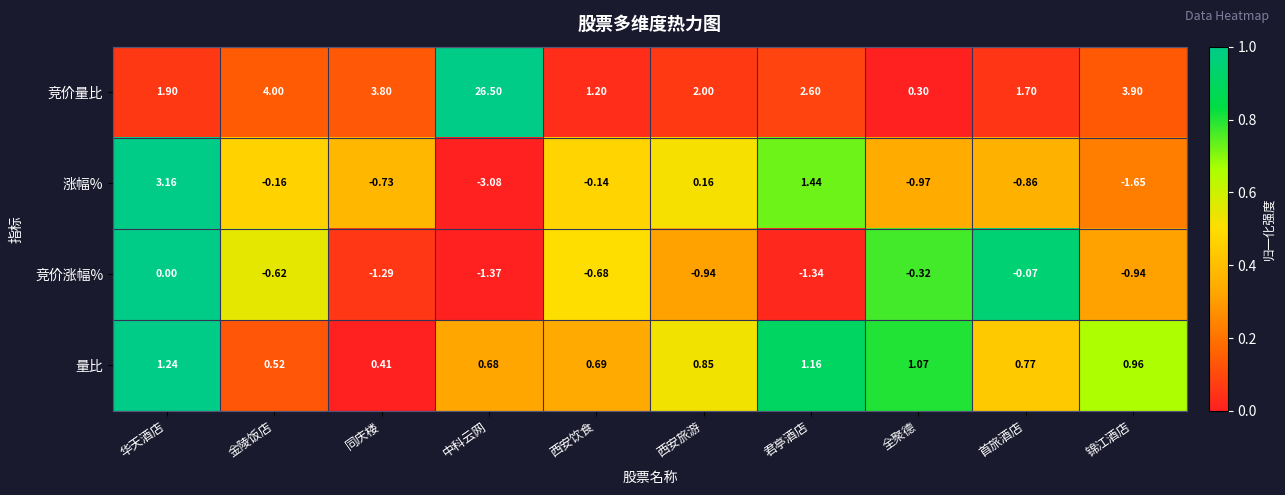

Rank the series by their maximum value, from lowest to highest.

竞价涨幅%, 量比, 涨幅%, 竞价量比